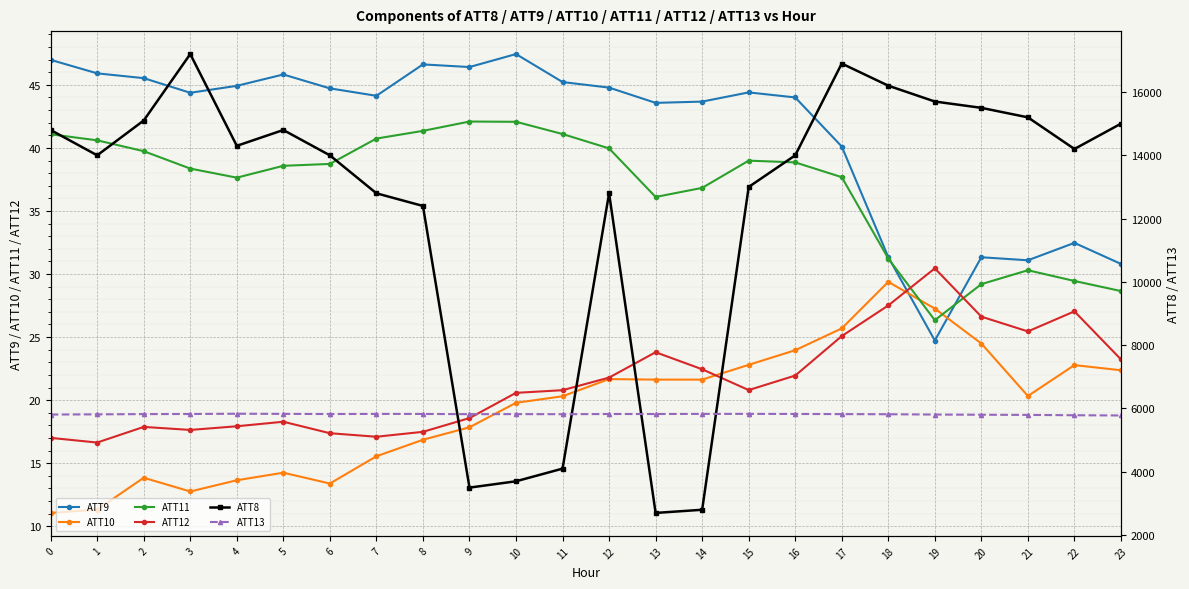

True or false: ATT9 has more than 0 points higher than both neighbors.

True